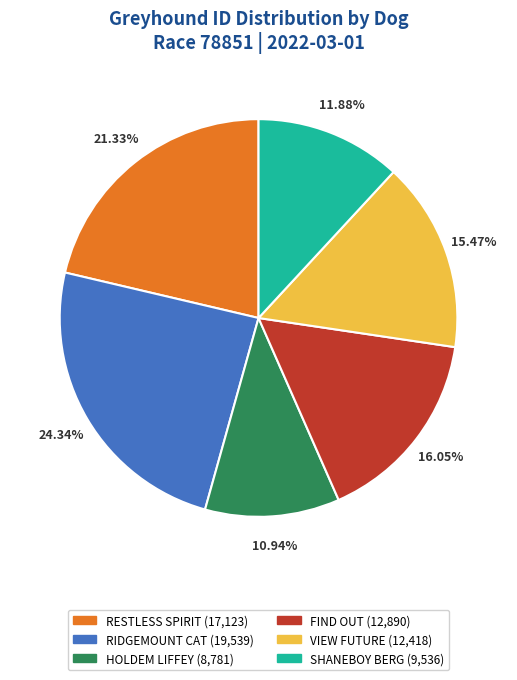

True or false: RIDGEMOUNT CAT accounts for 24% of the total.

True